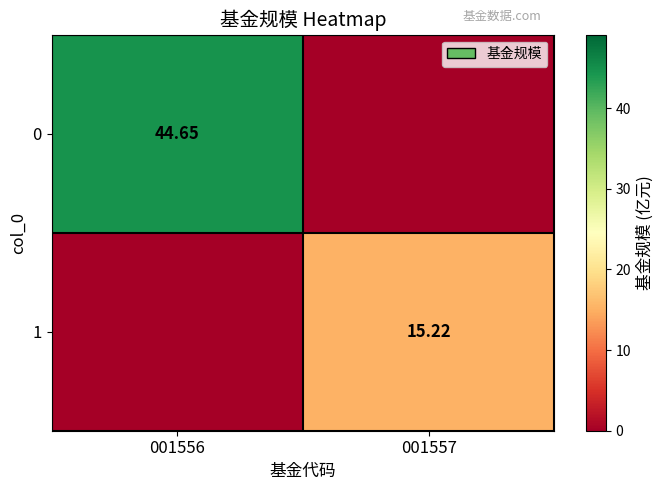

How many series are shown in this chart?

2